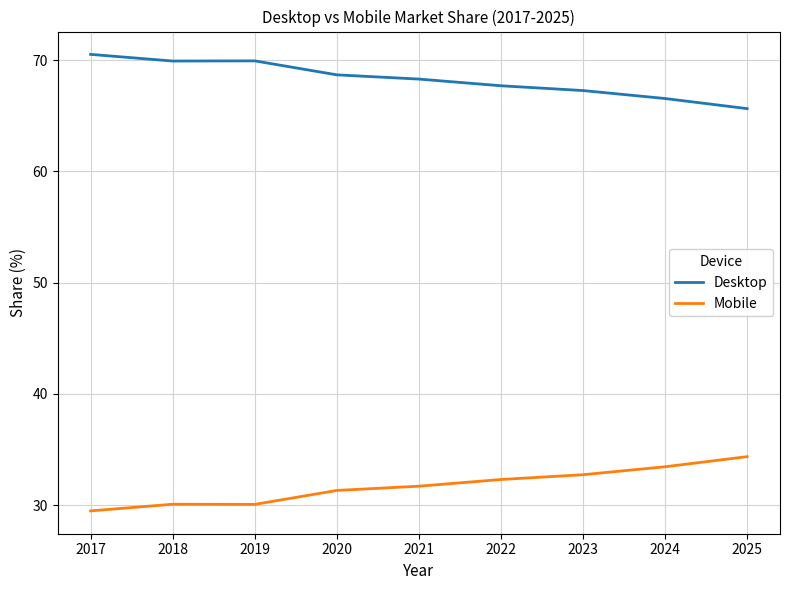

What is the difference between the Desktop values at 2022 and 2017?

2.8